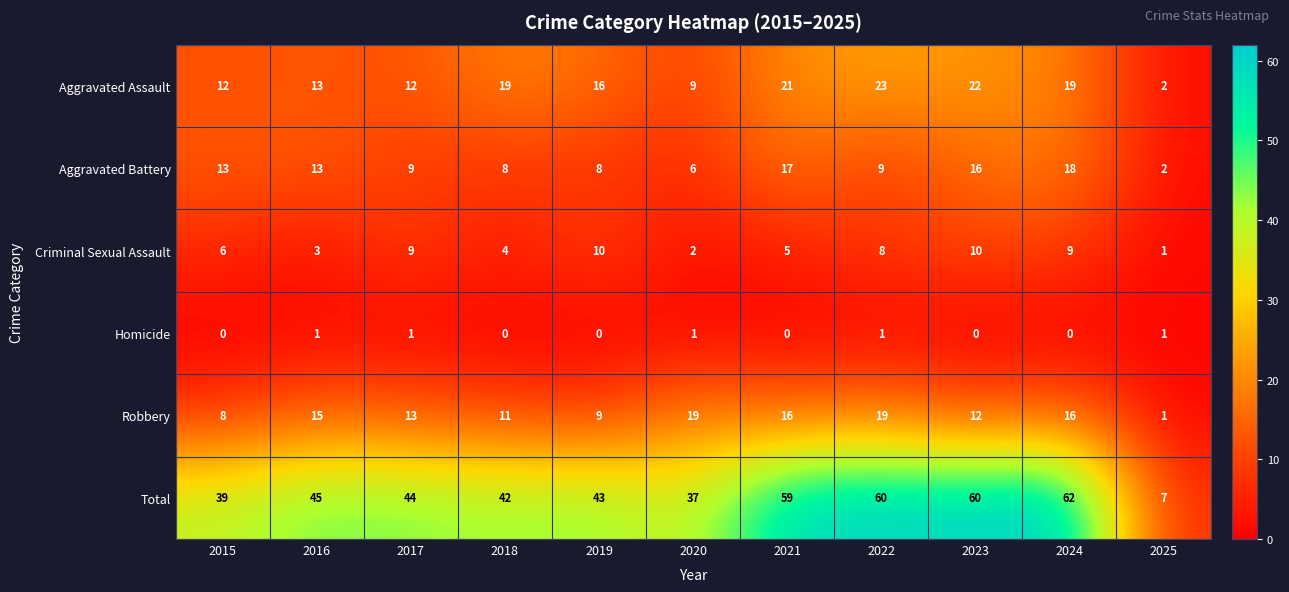

Rank the series at 2023 from lowest to highest value.

Homicide, Criminal Sexual Assault, Robbery, Aggravated Battery, Aggravated Assault, Total